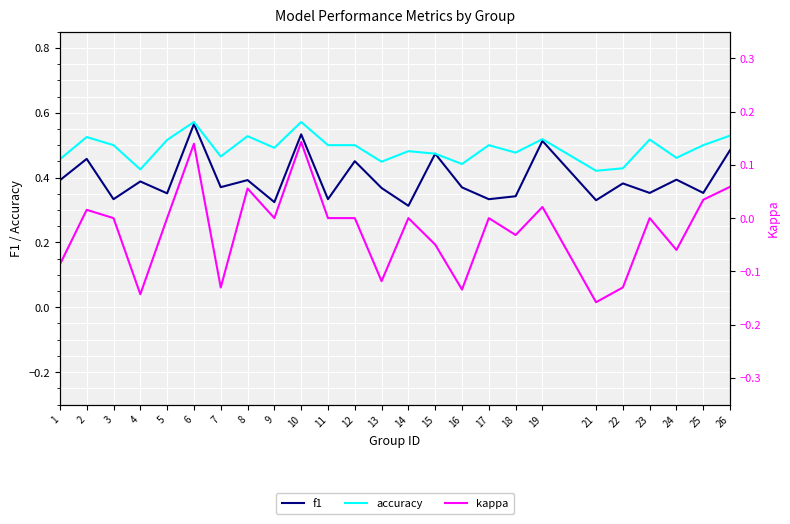

What is the spread (max minus min) of values at 17?

0.5